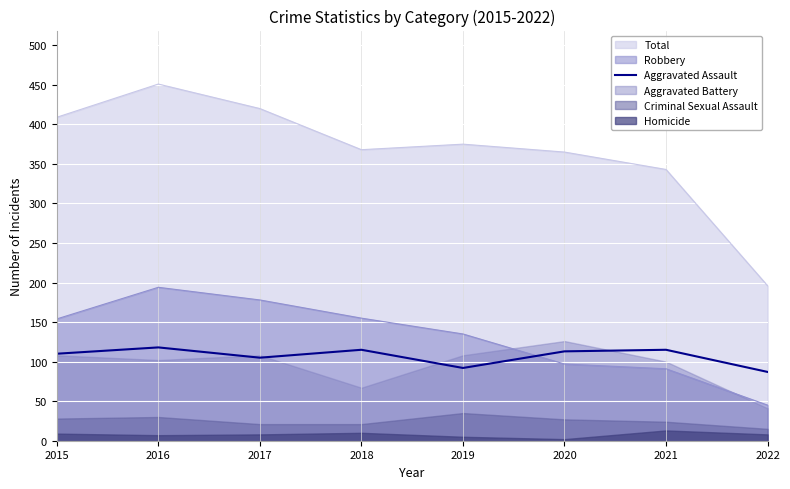

The value at 2021 is 115. True or false?

True